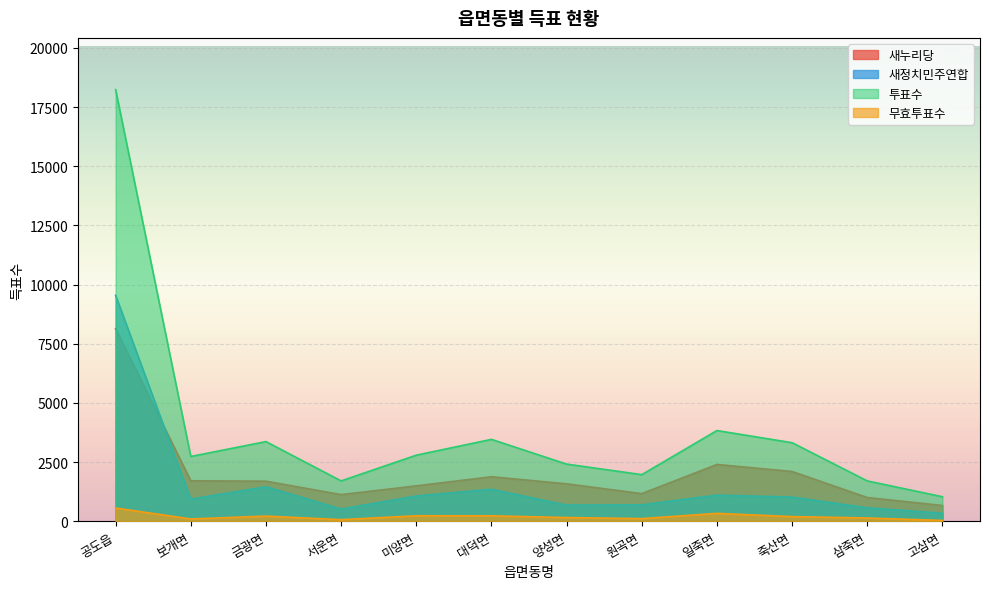

Rank the categories by 투표수 value from highest to lowest.

공도읍, 일죽면, 대덕면, 금광면, 죽산면, 미양면, 보개면, 양성면, 원곡면, 서운면, 삼죽면, 고삼면